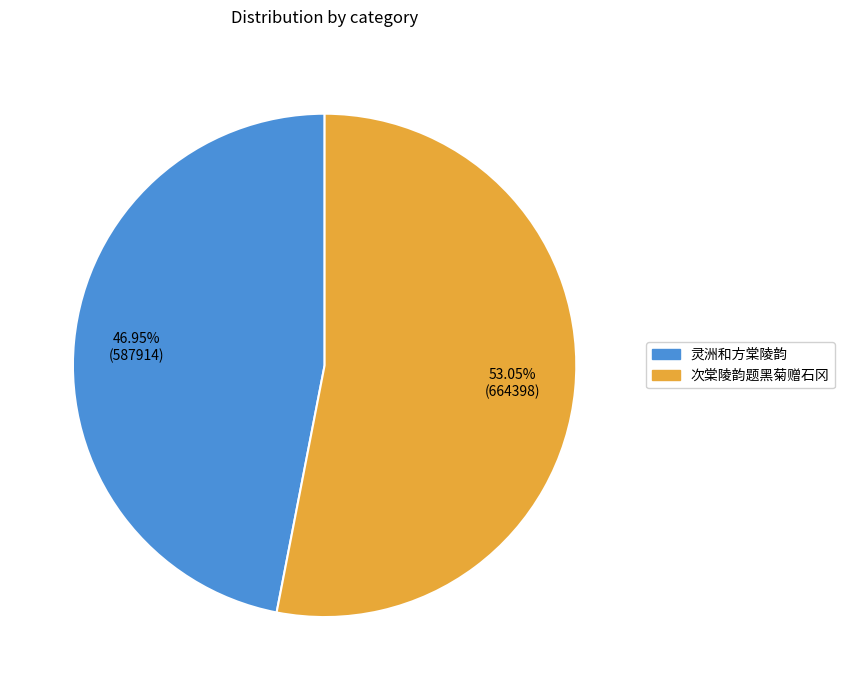

Which category accounts for the majority?

次棠陵韵题黑菊赠石冈